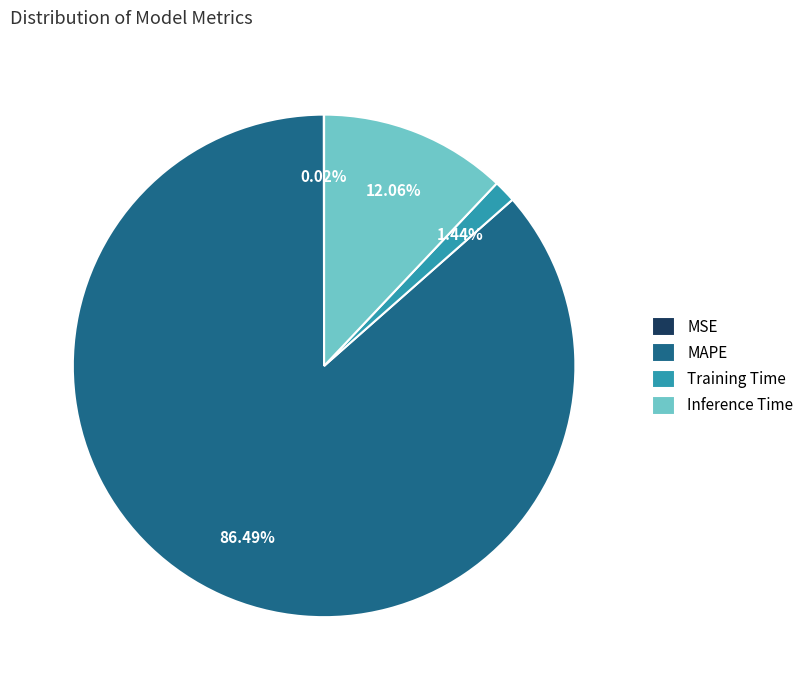

What is the largest slice in the pie chart?

MAPE